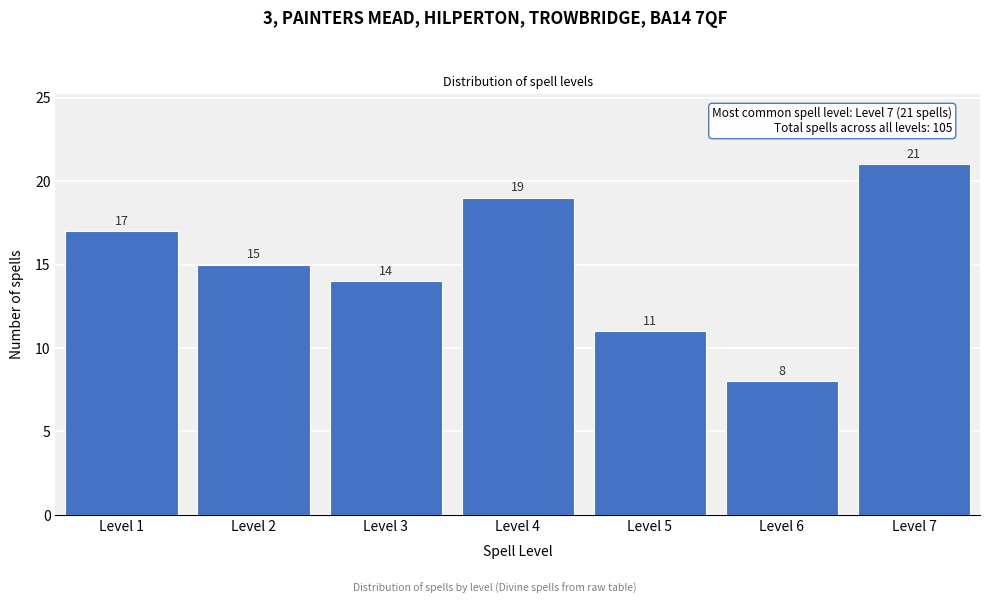

Reading right to left, extract all data points from this chart.

21	8	11	19	14	15	17